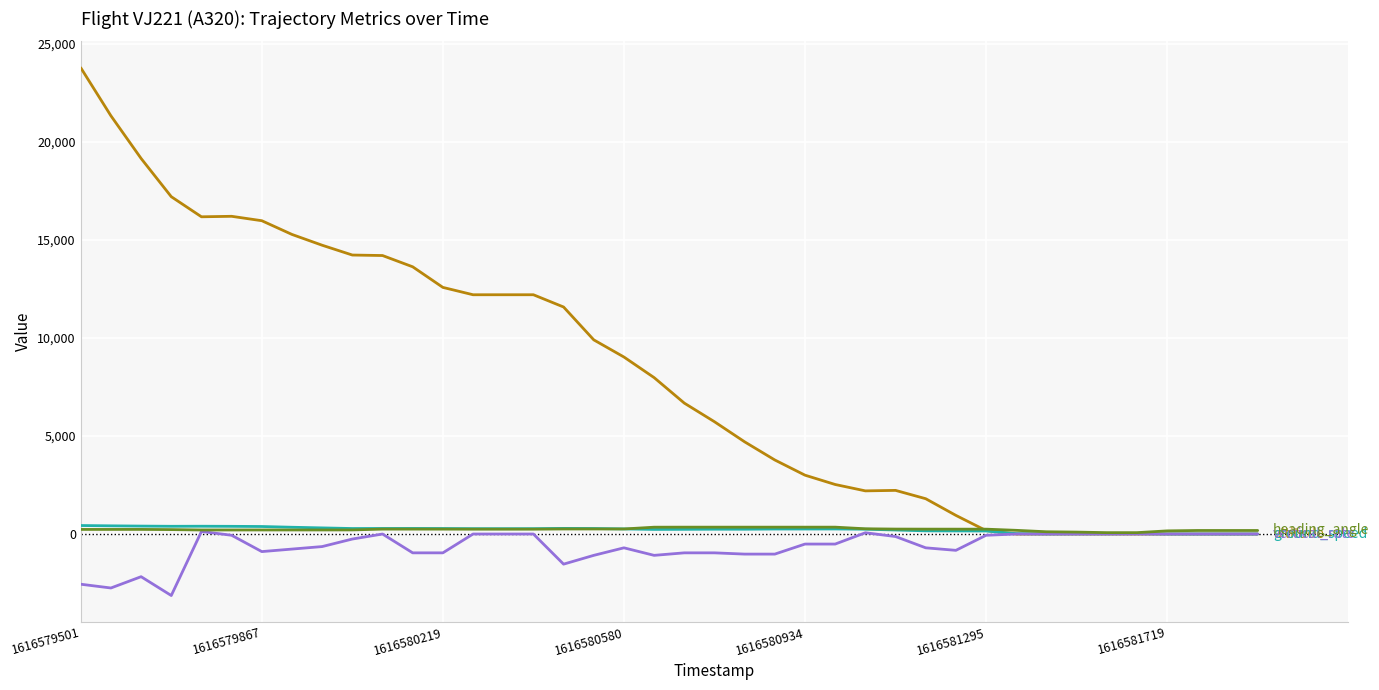

What is the greatest value displayed?

23775